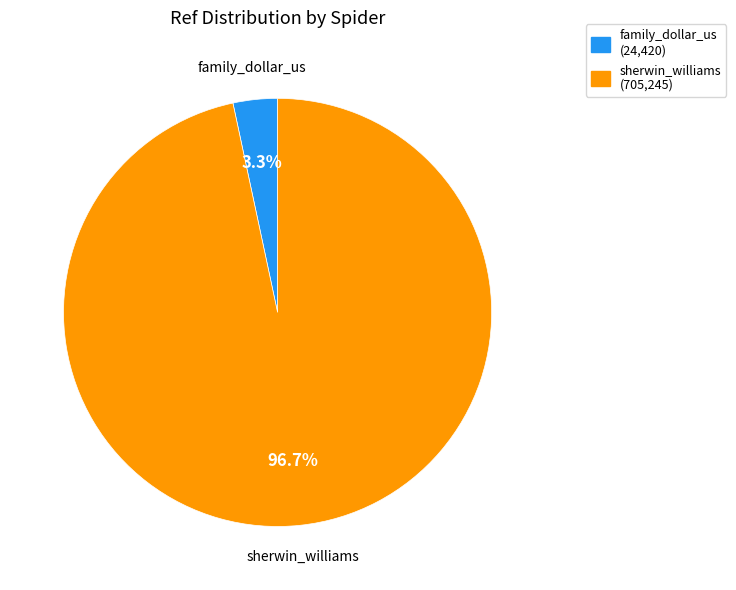

Which slice is the smallest?

family_dollar_us